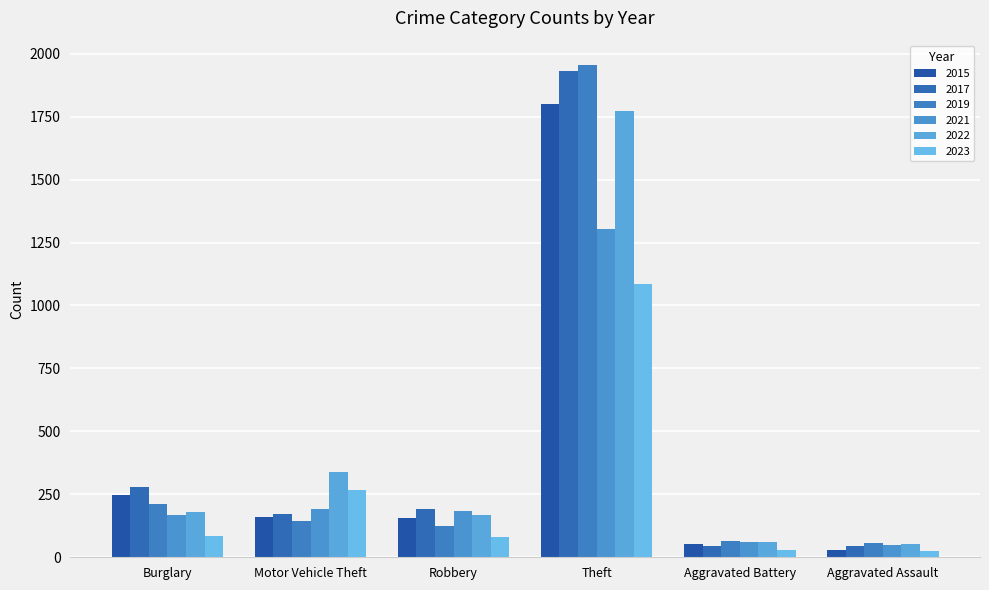

What is the total value across all series at Motor Vehicle Theft?

1272